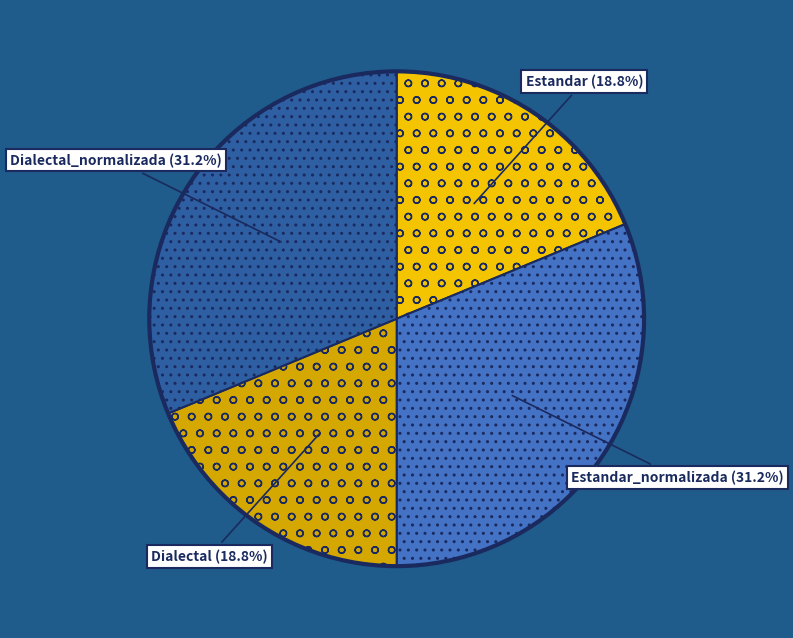

Is there a majority slice in this chart?

No